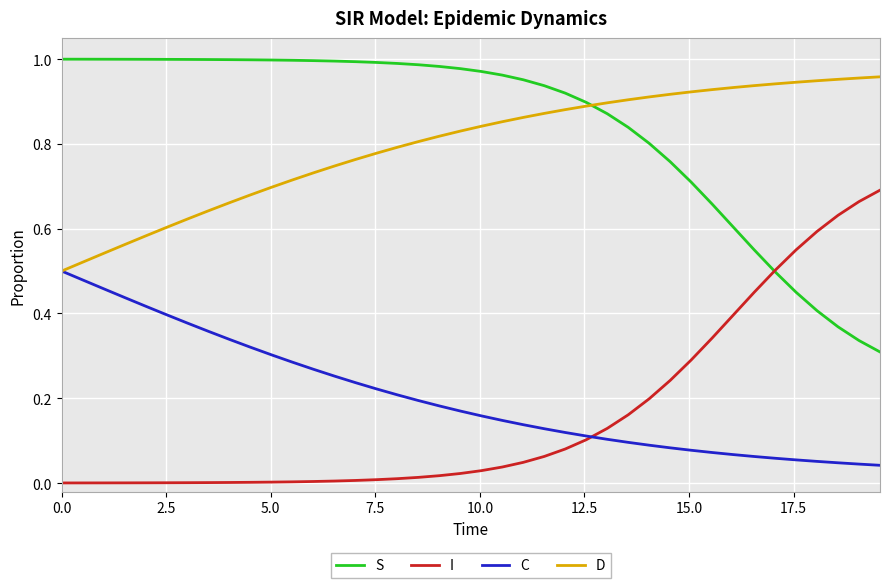

Which series has the largest total across all categories?

S